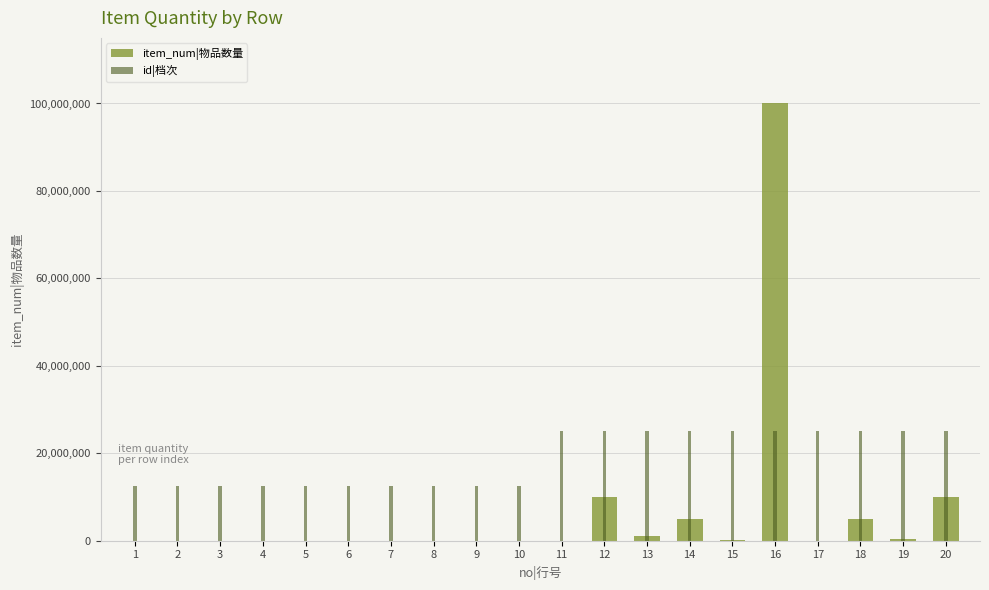

At which category is the sum across all series the highest?

16